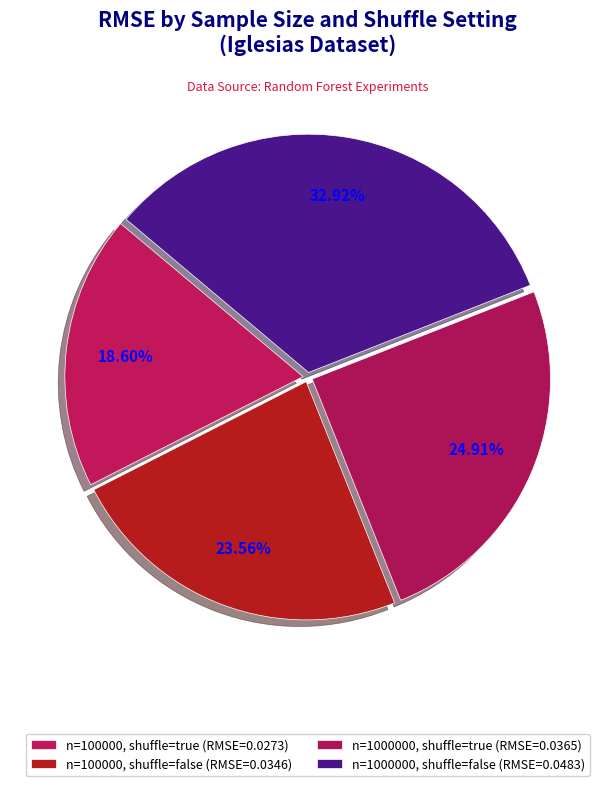

Count the number of slices in the pie.

4